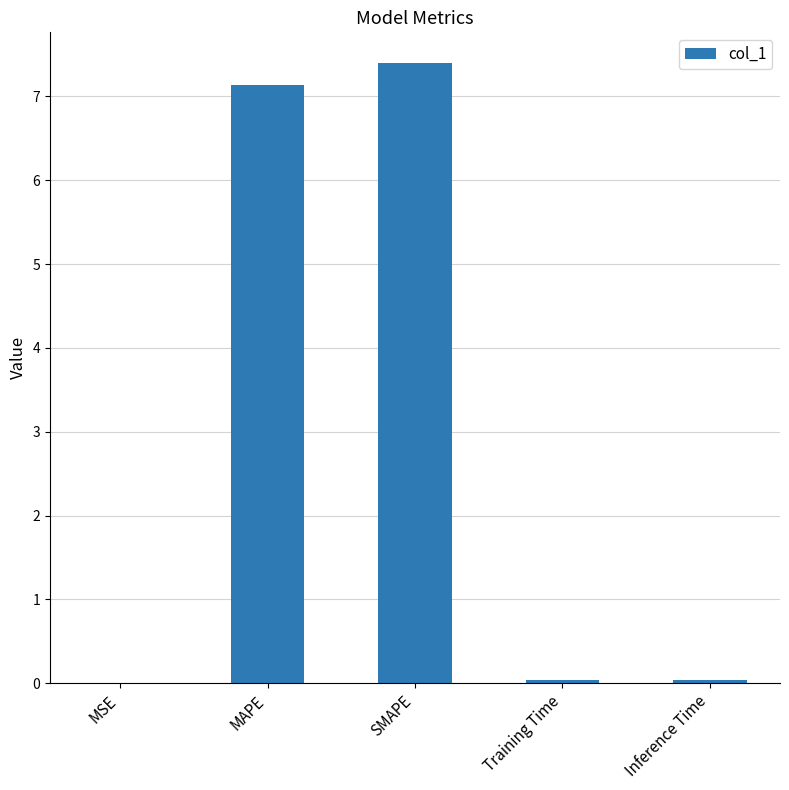

Is it true that the value at SMAPE is 7.4?

True